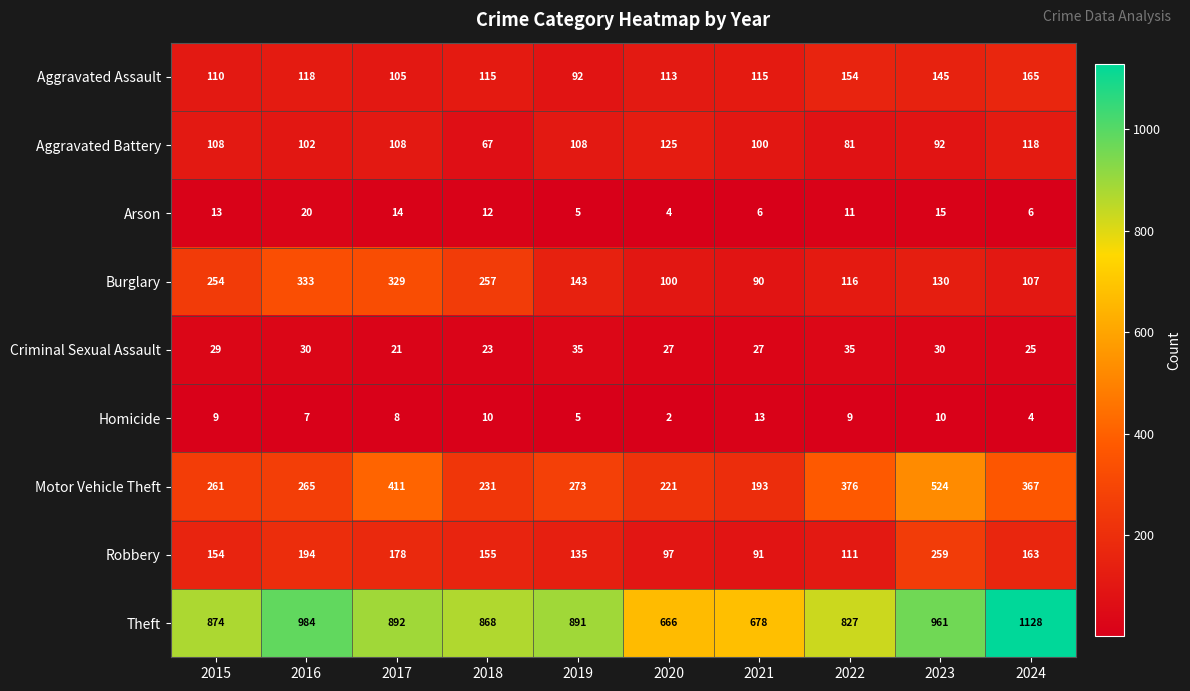

Count the number of categories in the chart.

10